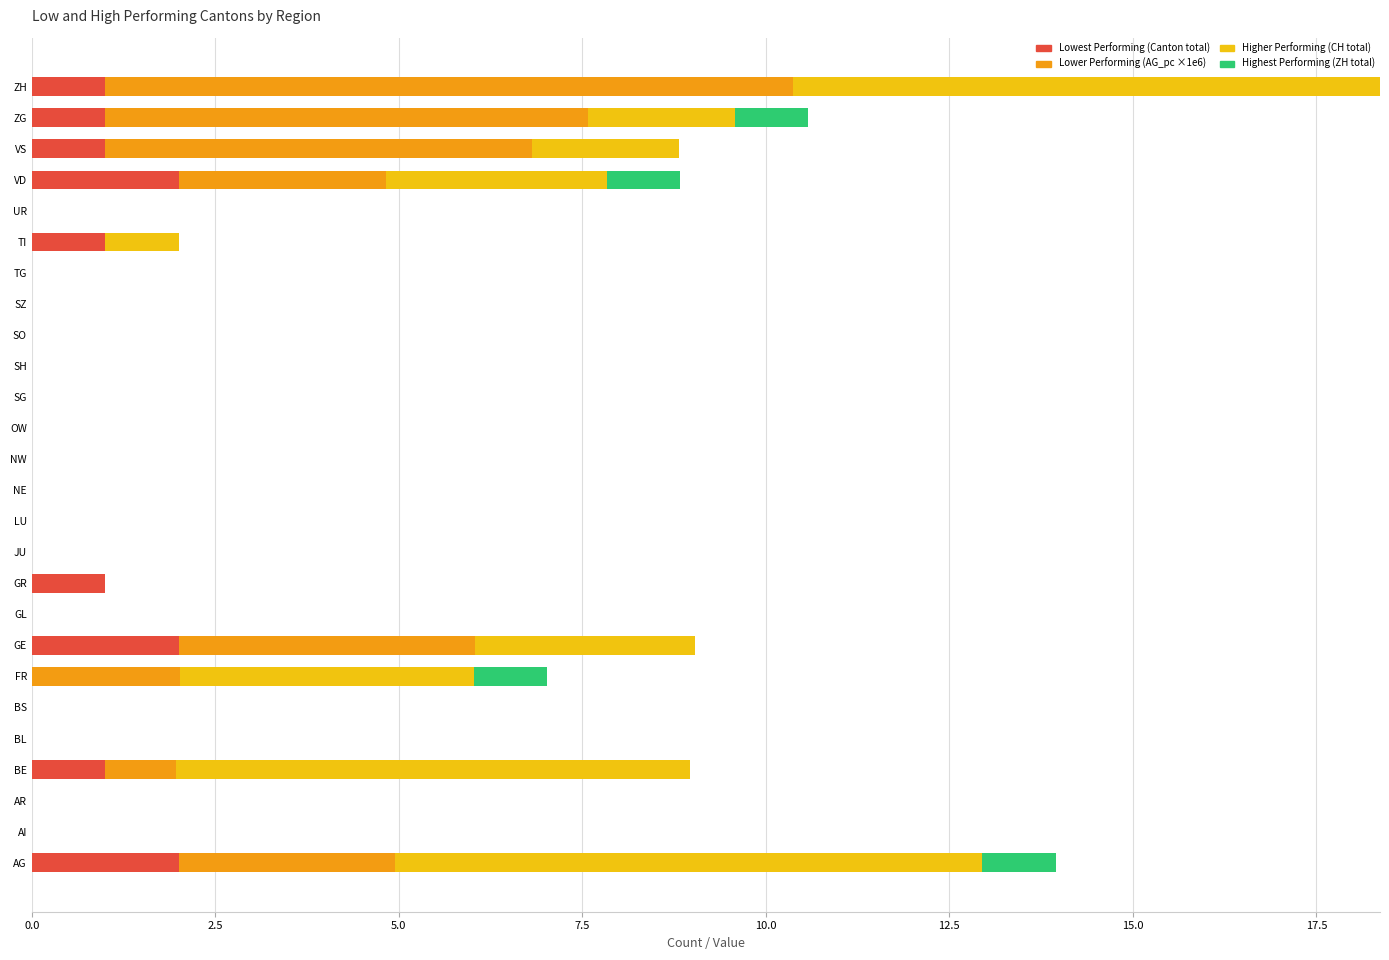

At which category is the sum across all series the highest?

ZH